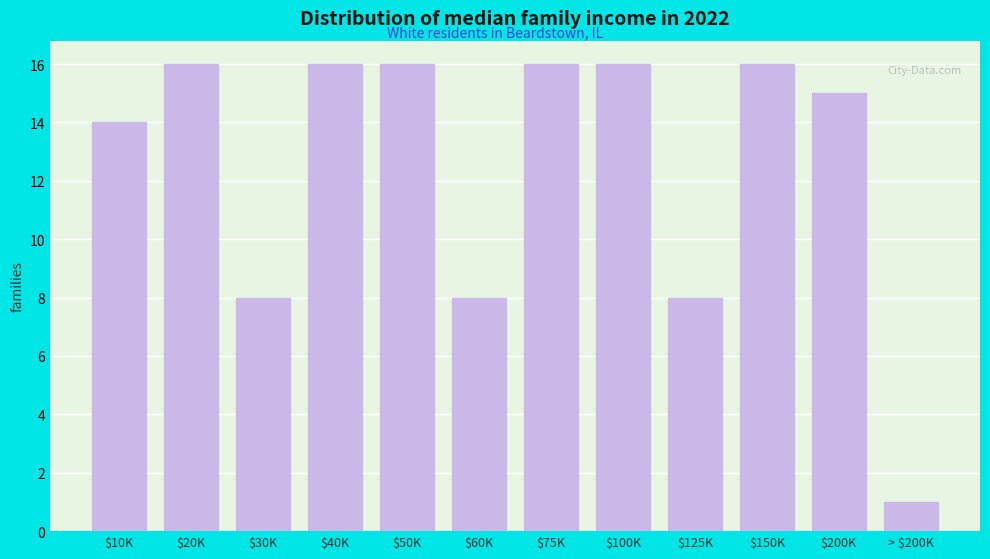

Reading left to right, extract all data points from this chart.

14	16	8	16	16	8	16	16	8	16	15	1